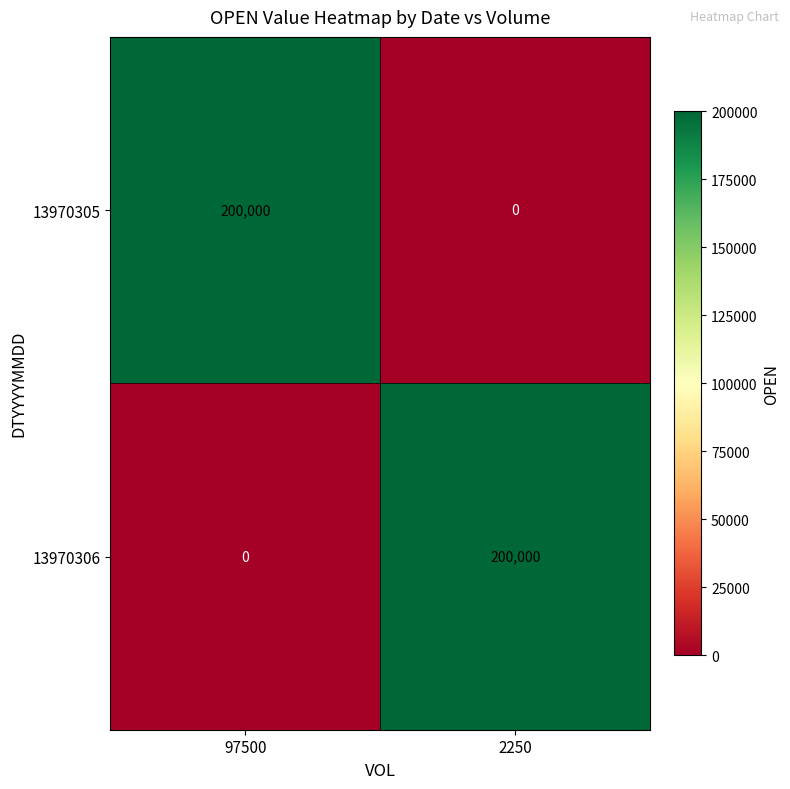

What is the spread (max minus min) of values at 2250?

200000